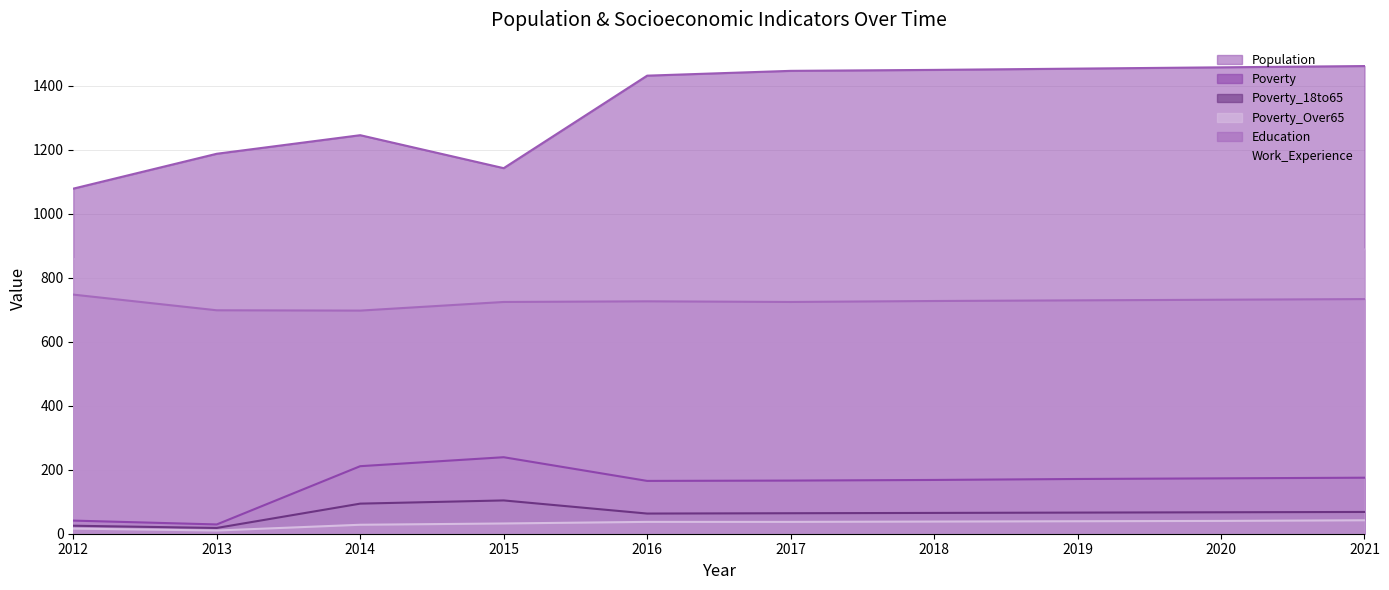

True or false: Poverty_Over65 and Education intersect in this chart.

False